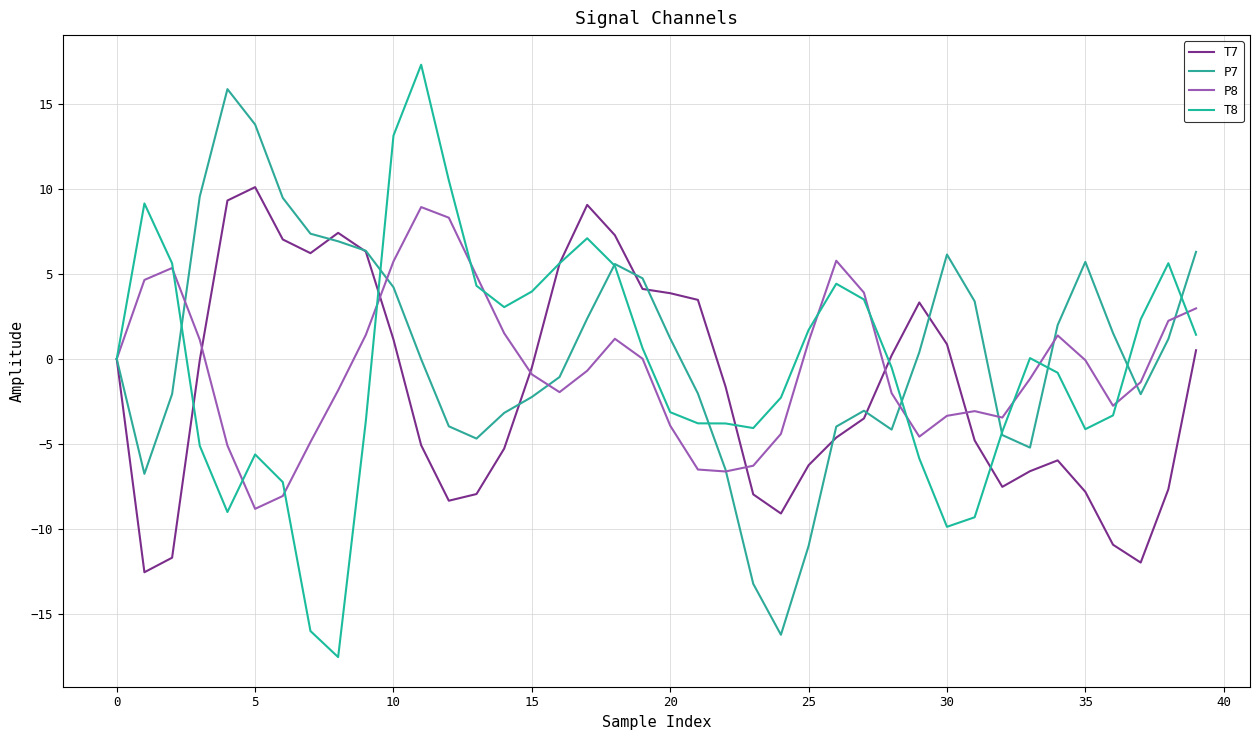

Reading right to left, extract all data points from this chart.

T7: 0.5	-7.7	-12.0	-10.9	-7.8	-6.0	-6.6	-7.5	-4.8	0.9	3.3	0.2	-3.5	-4.6	-6.3	-9.1	-8.0	-1.6	3.5	3.9	4.1	7.3	9.1	5.6	-0.5	-5.3	-7.9	-8.3	-5.1	1.1	6.3	7.4	6.2	7.0	10.1	9.3	-0.1	-11.7	-12.5	0.0
P7: 6.3	1.2	-2.1	1.5	5.7	2.0	-5.2	-4.5	3.4	6.1	0.4	-4.2	-3.0	-4.0	-11.0	-16.2	-13.2	-6.5	-2.0	1.2	4.7	5.6	2.4	-1.1	-2.2	-3.2	-4.7	-4.0	-0.0	4.2	6.4	6.9	7.4	9.5	13.8	15.9	9.6	-2.1	-6.8	-0.0
P8: 3.0	2.2	-1.4	-2.8	-0.1	1.4	-1.2	-3.4	-3.1	-3.3	-4.6	-2.0	3.9	5.8	1.0	-4.4	-6.3	-6.6	-6.5	-3.9	0.0	1.2	-0.7	-2.0	-0.9	1.5	4.9	8.3	8.9	5.7	1.4	-1.8	-4.9	-8.1	-8.8	-5.1	1.1	5.4	4.6	-0.0
T8: 1.4	5.6	2.3	-3.3	-4.1	-0.8	0.1	-4.3	-9.3	-9.9	-5.9	-0.5	3.5	4.4	1.7	-2.3	-4.1	-3.8	-3.8	-3.1	0.6	5.5	7.1	5.6	4.0	3.0	4.3	10.5	17.3	13.1	-3.7	-17.5	-16.0	-7.2	-5.6	-9.0	-5.1	5.6	9.1	0.0